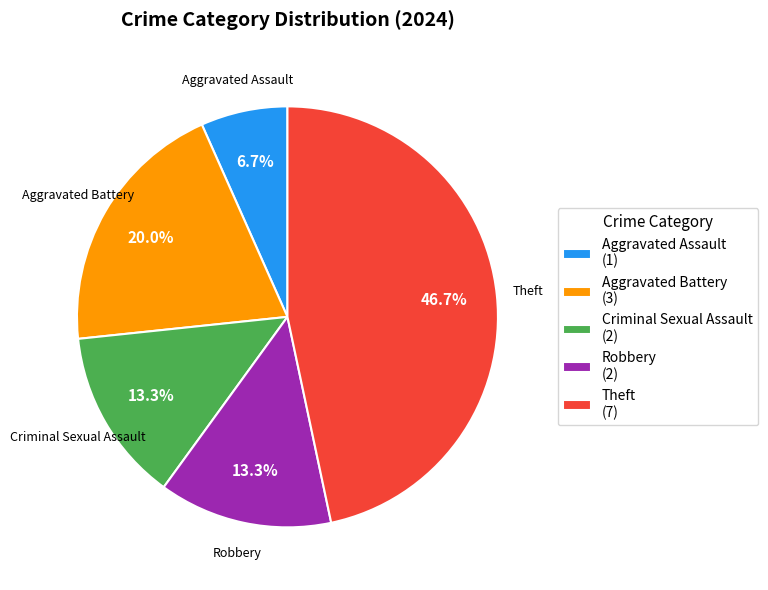

Which category has the smallest portion of the pie?

Aggravated Assault